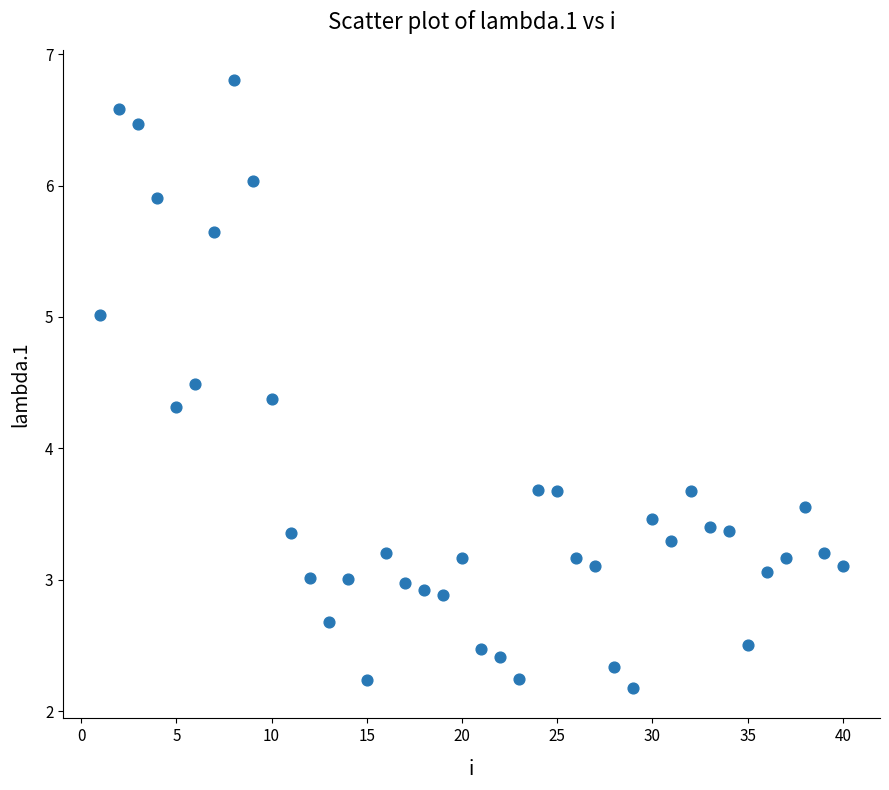

What is the range of X values (max minus min)?

39.0